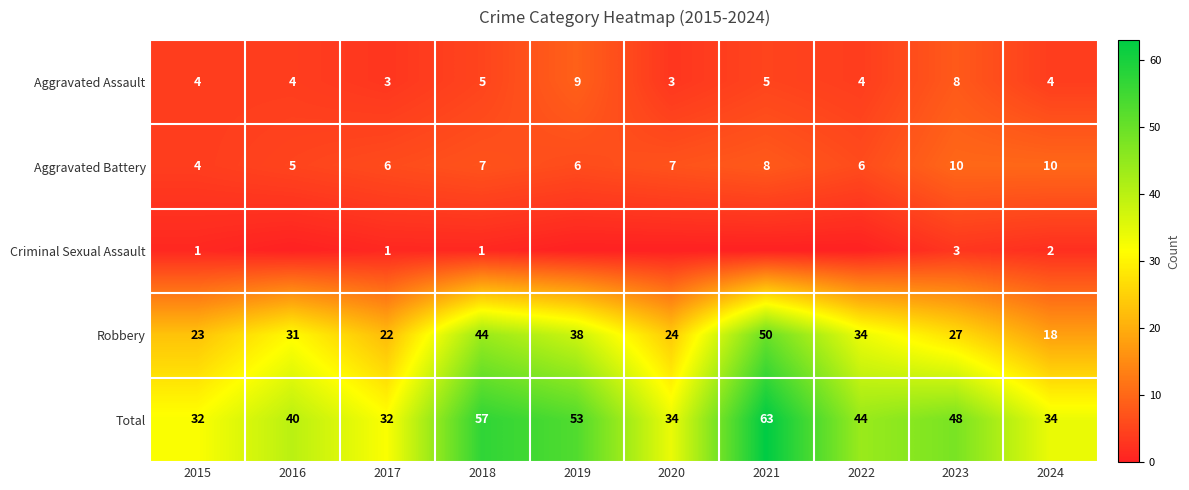

What is the spread (max minus min) of values at 2023?

45